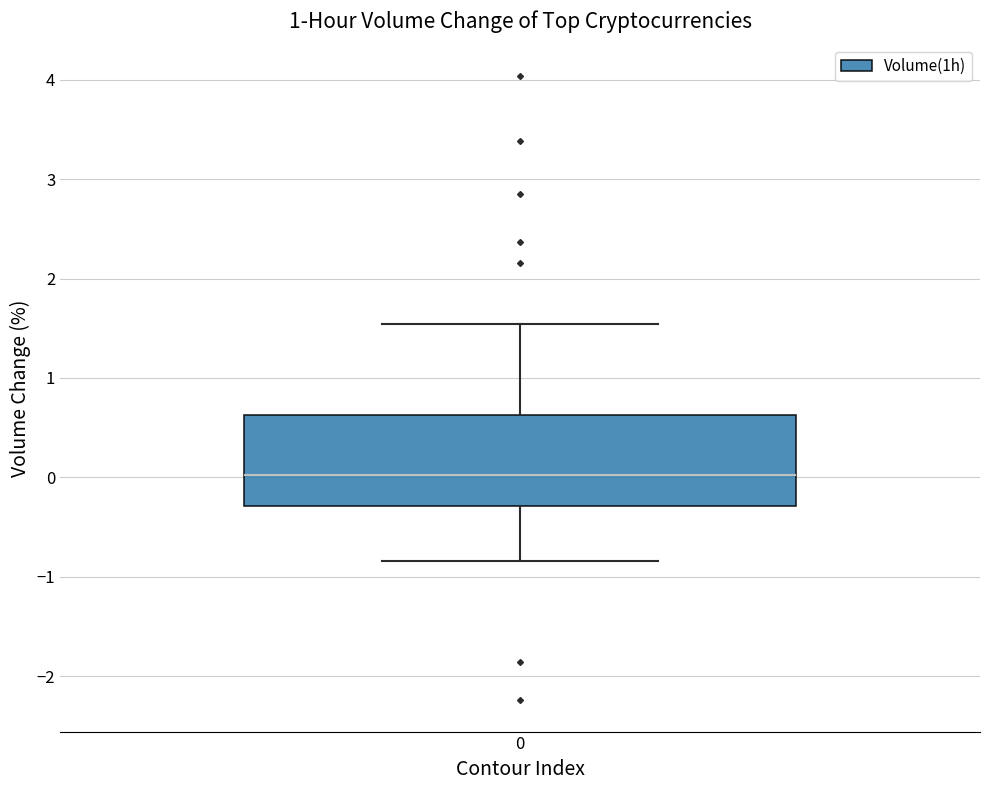

Transcribe this box plot: give where the median line is, the range the box spans, and where the two whiskers end, as read against the y-axis. The values are not printed on the chart, so give them approximately, as read against the axis.

median 0.0, box -0.3 to 0.6, whiskers -0.8 to 1.5